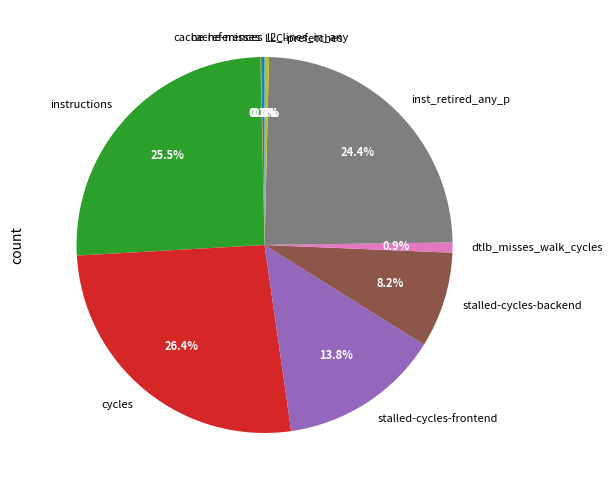

What is the ratio of the value at instructions to the value at dtlb_misses_walk_cycles?

29.4